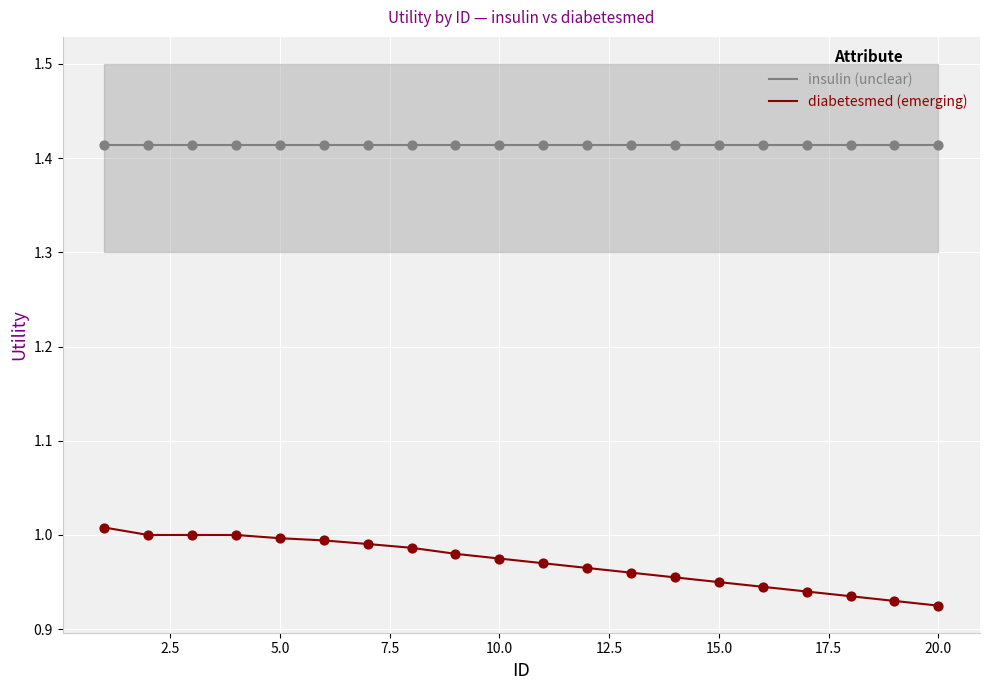

Which series reaches the maximum Y coordinate?

insulin (unclear)